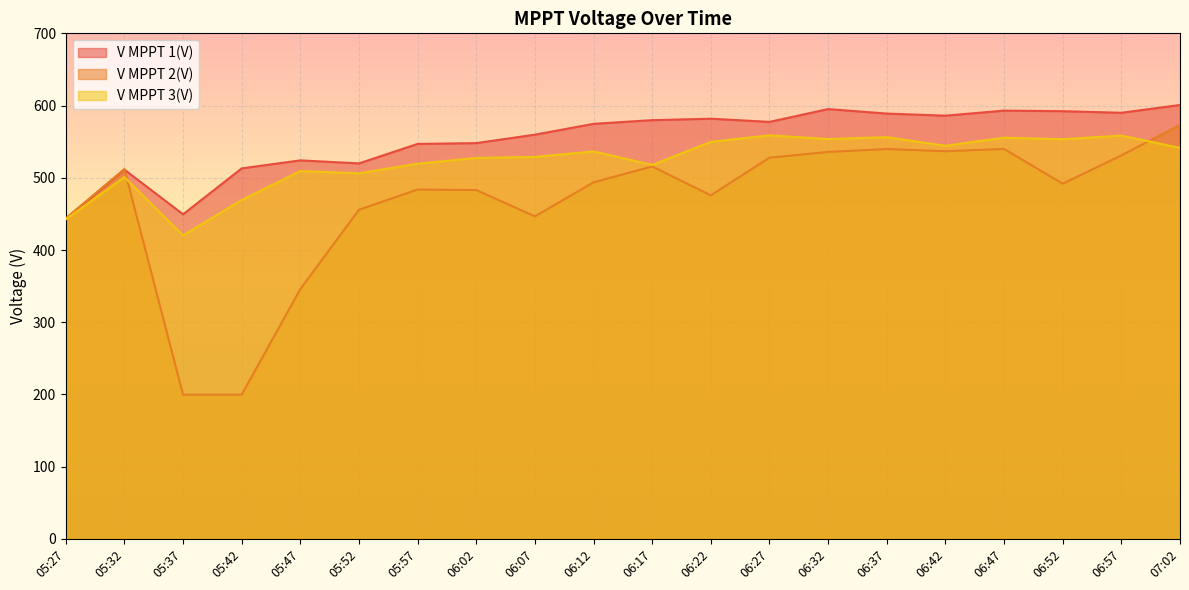

Rank the series by their average value, from highest to lowest.

V MPPT 1(V), V MPPT 3(V), V MPPT 2(V)